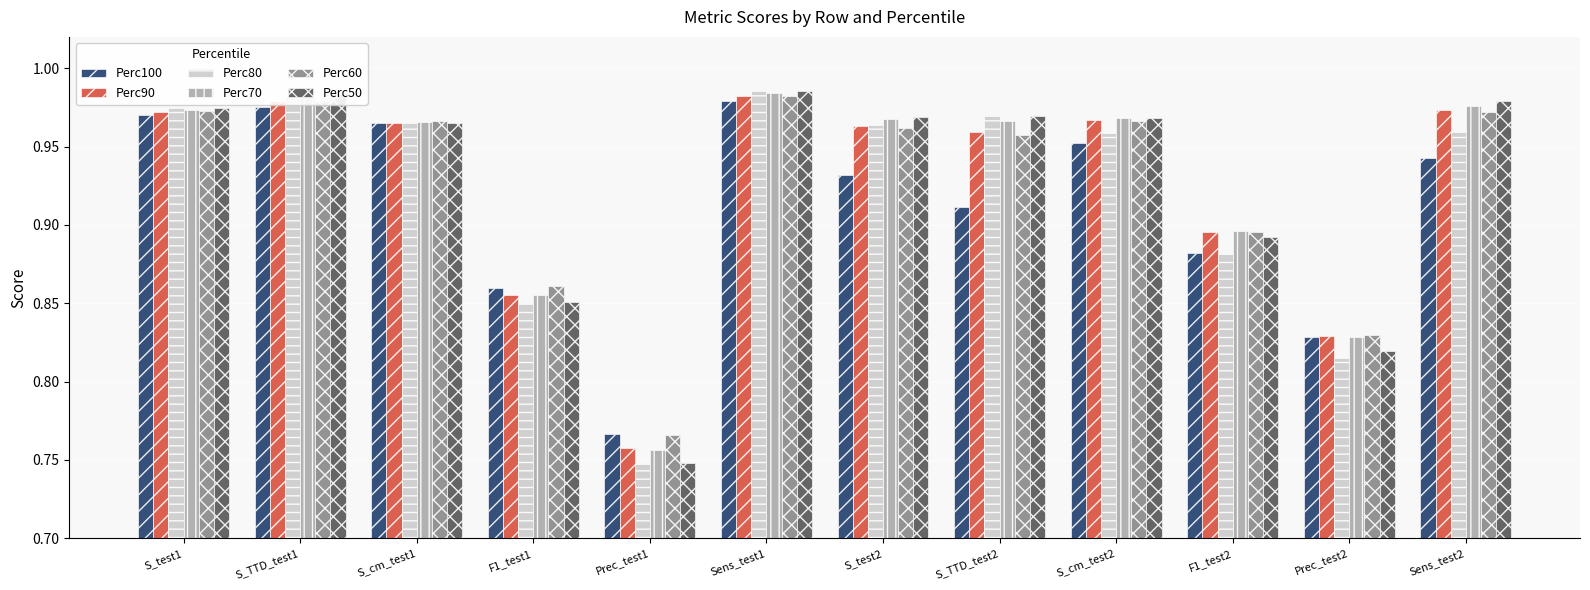

What is the total value across all series at Prec_test2?

5.0